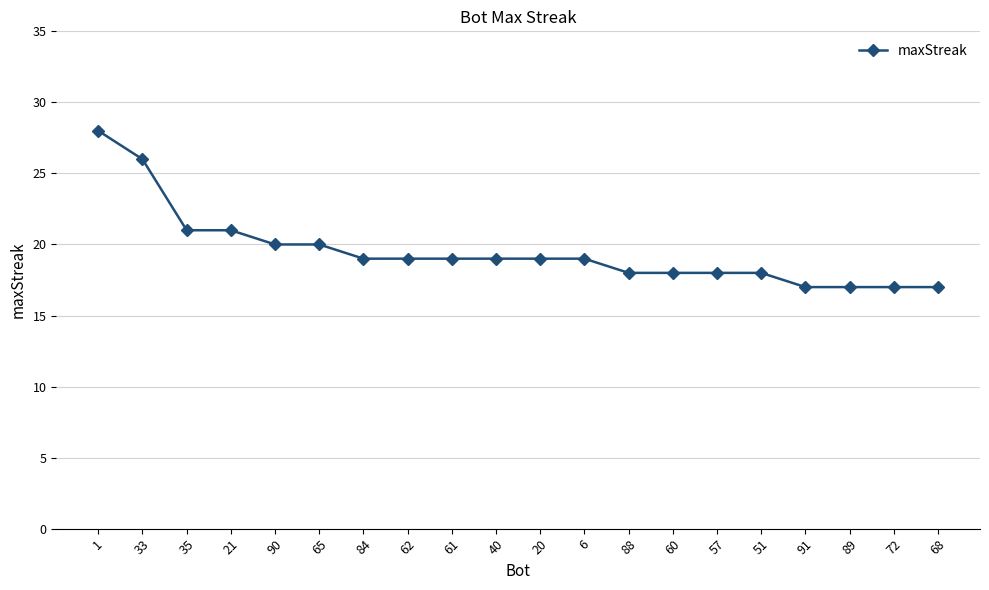

Reading left to right, list all the values displayed in this chart.

1=28	33=26	35=21	21=21	90=20	65=20	84=19	62=19	61=19	40=19	20=19	6=19	88=18	60=18	57=18	51=18	91=17	89=17	72=17	68=17